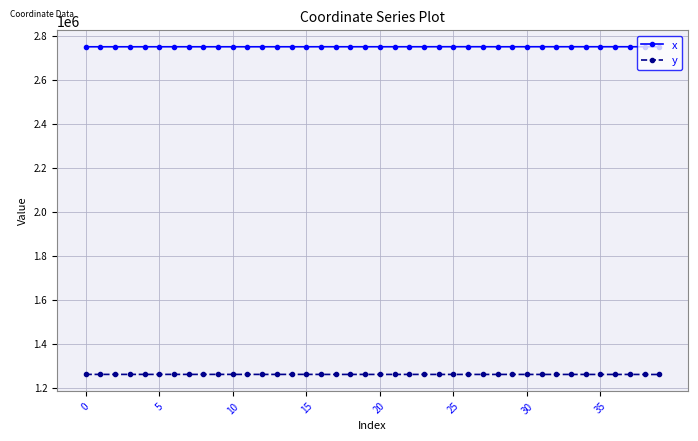

Which series has the largest total across all categories?

x